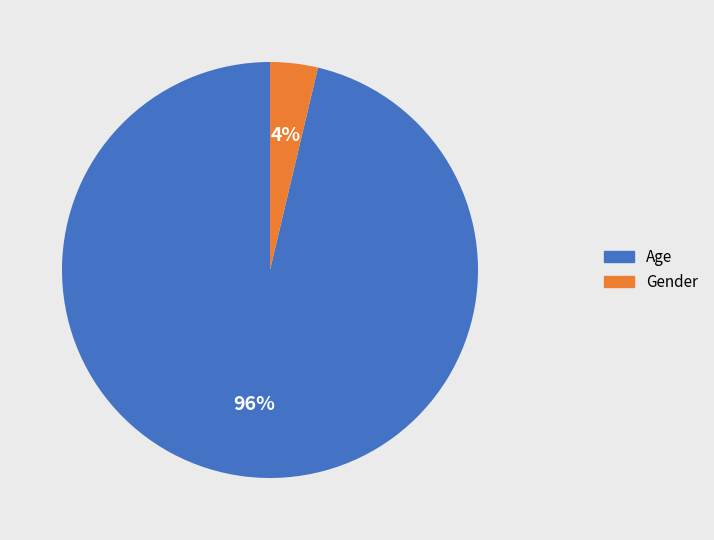

Do Age and Gender together represent more than half of the pie?

Yes